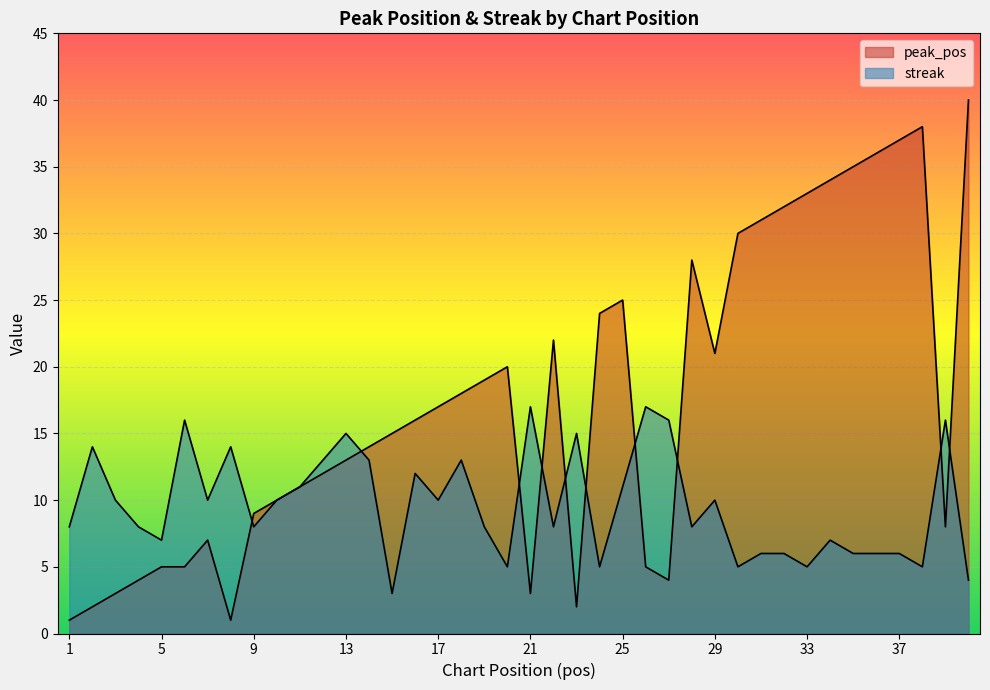

How many data points does each series have?

40